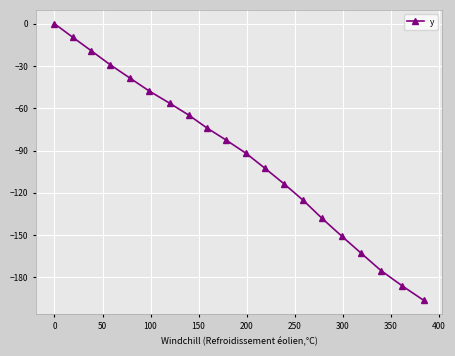

What is the value of the 8th point from the left?

-64.9